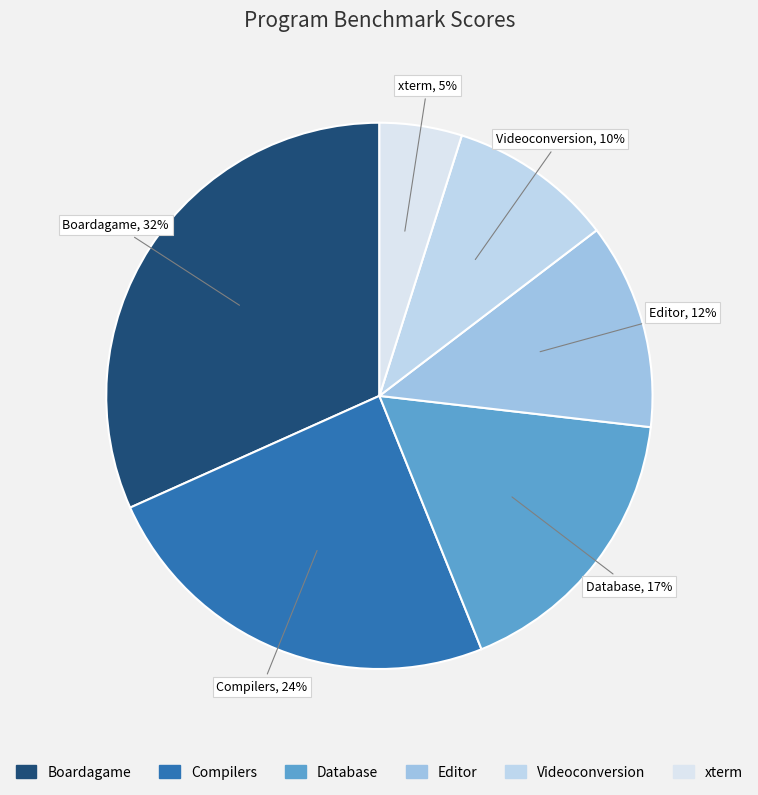

The Compilers slice represents 24% of the pie. True or false?

True